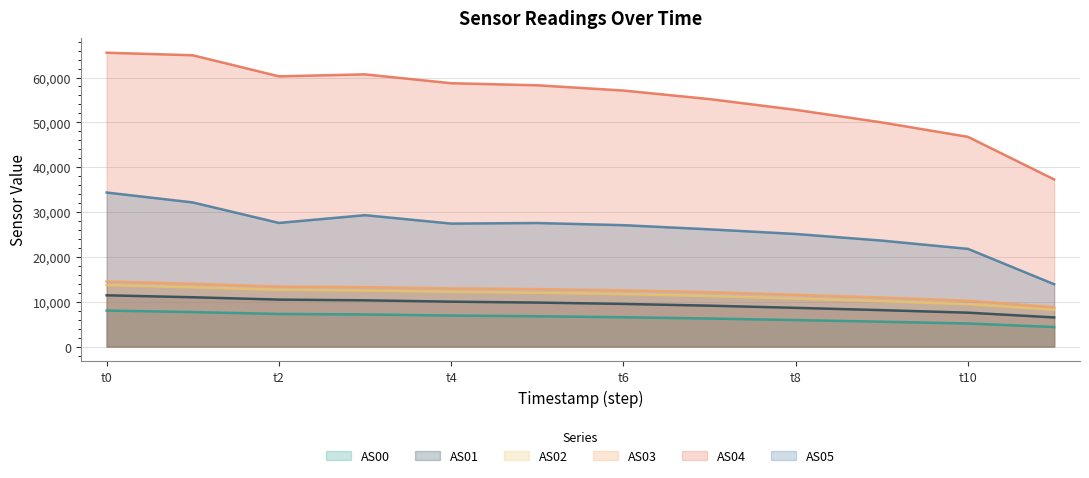

Which series has the largest range (max minus min)?

AS04